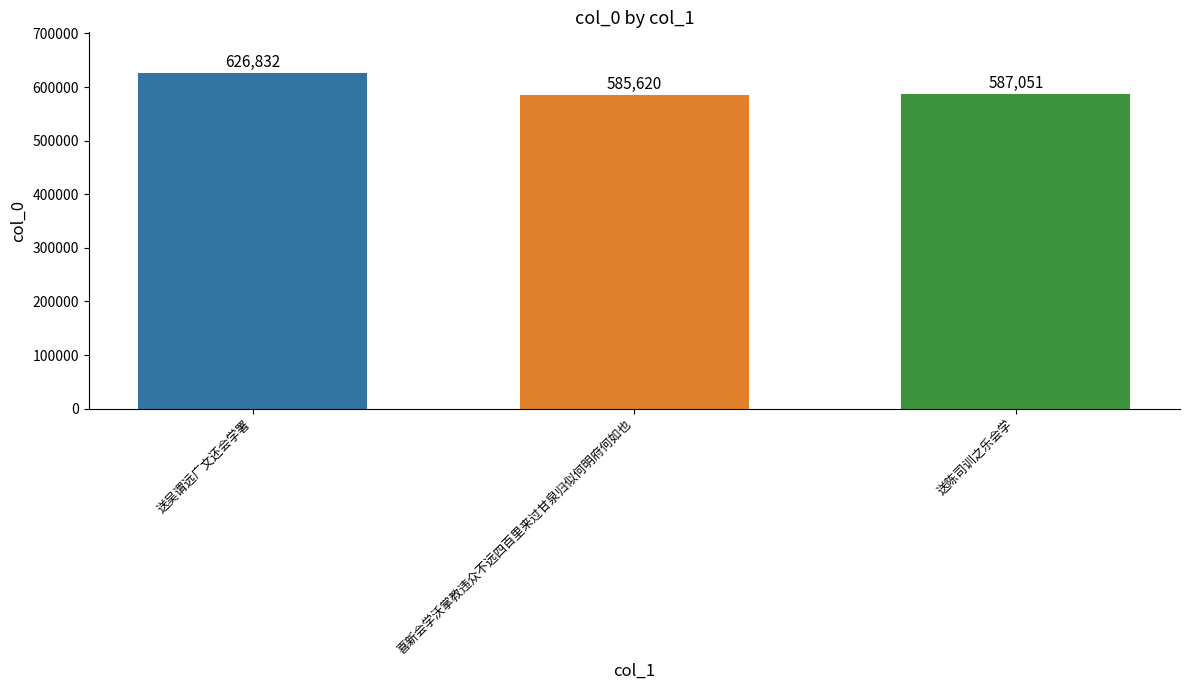

What is the label of the 1st bar from the right?

送陈司训之乐会学